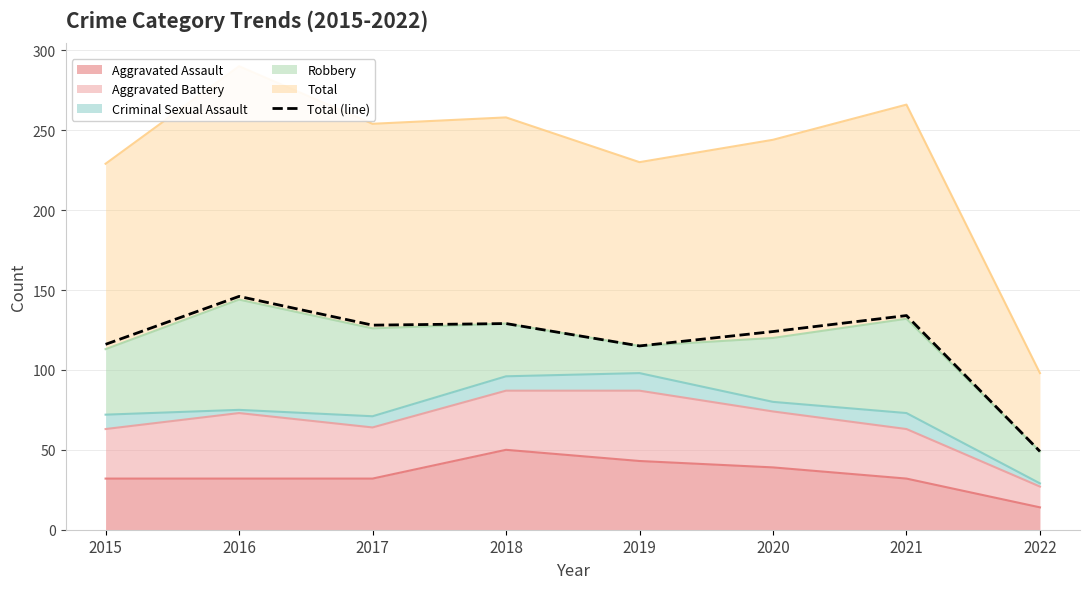

How many points are higher than both their immediate neighbors (excluding endpoints)?

3